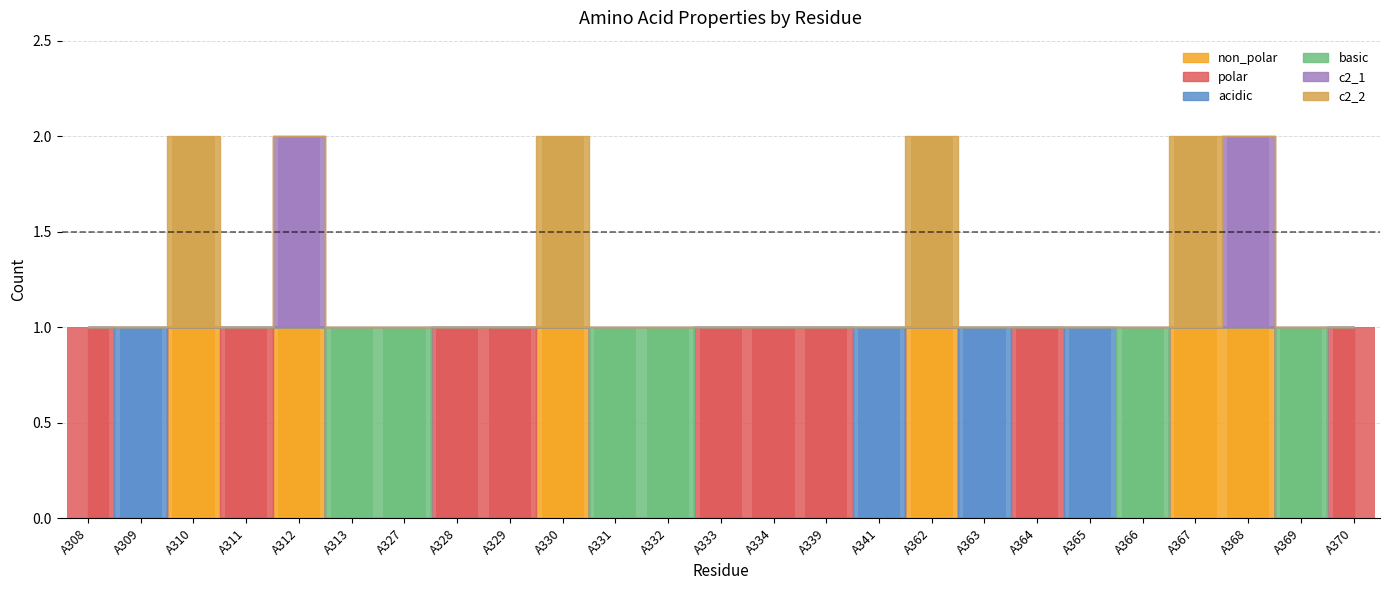

Reading left to right, what are all the values shown in this chart?

non_polar: 0	0	1	0	1	0	0	0	0	1	0	0	0	0	0	0	1	0	0	0	0	1	1	0	0
polar: 1	0	0	1	0	0	0	1	1	0	0	0	1	1	1	0	0	0	1	0	0	0	0	0	1
acidic: 0	1	0	0	0	0	0	0	0	0	0	0	0	0	0	1	0	1	0	1	0	0	0	0	0
basic: 0	0	0	0	0	1	1	0	0	0	1	1	0	0	0	0	0	0	0	0	1	0	0	1	0
c2_1: 0	0	0	0	1	0	0	0	0	0	0	0	0	0	0	0	0	0	0	0	0	0	1	0	0
c2_2: 0	0	1	0	0	0	0	0	0	1	0	0	0	0	0	0	1	0	0	0	0	1	0	0	0